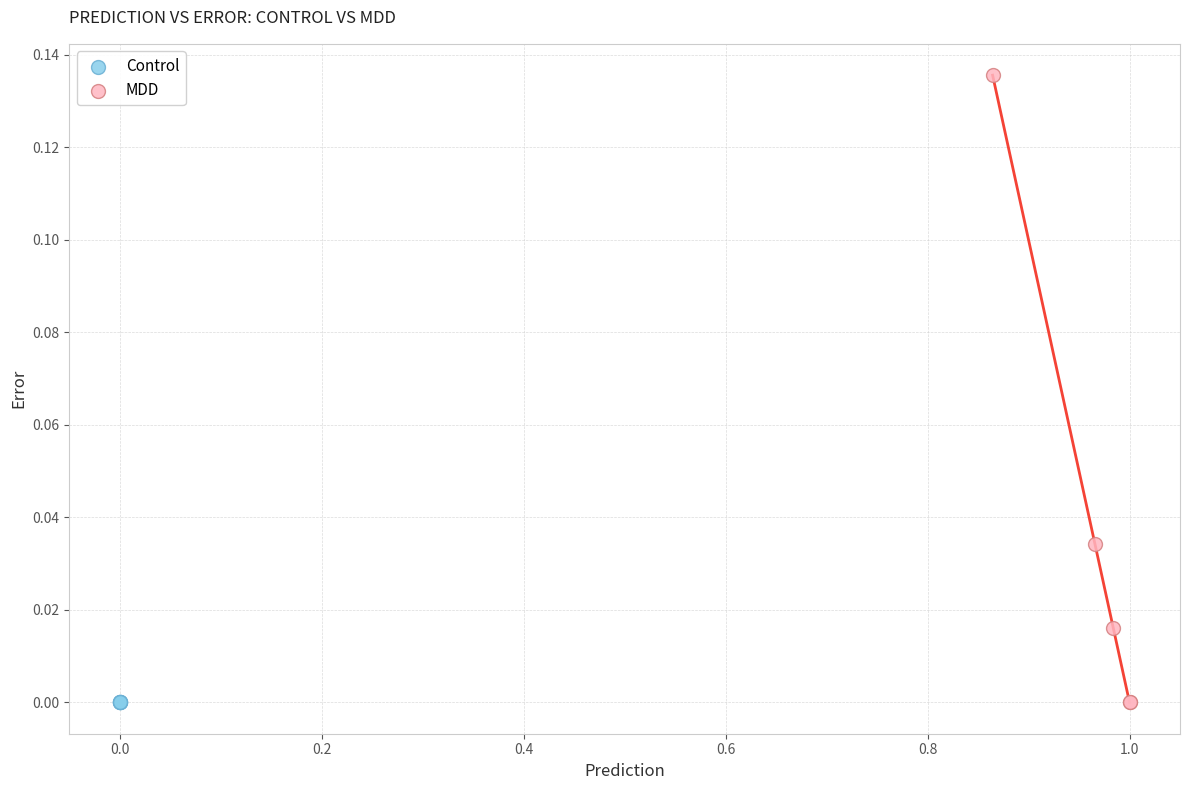

Which series has the widest spread of Y values?

MDD